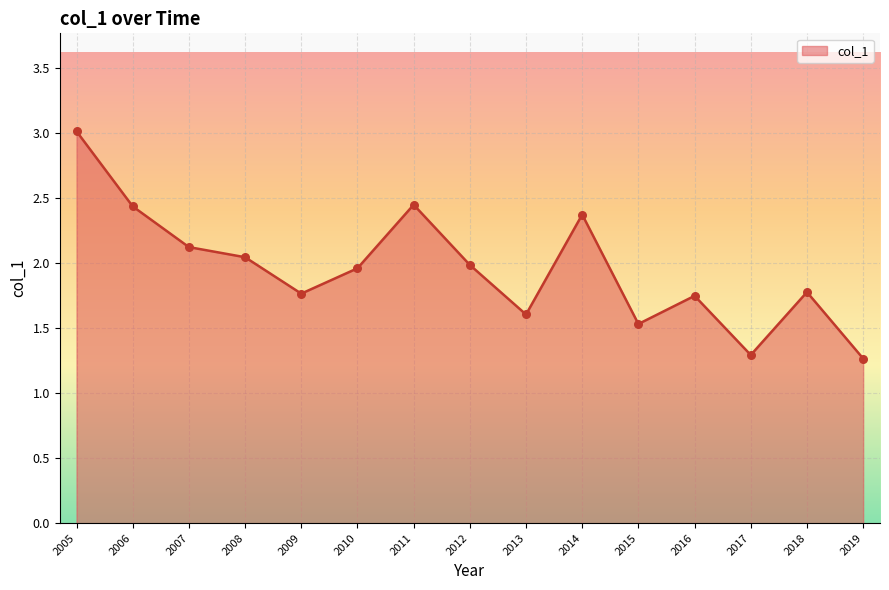

What is the change in value from 2005 to 2006?

-0.6